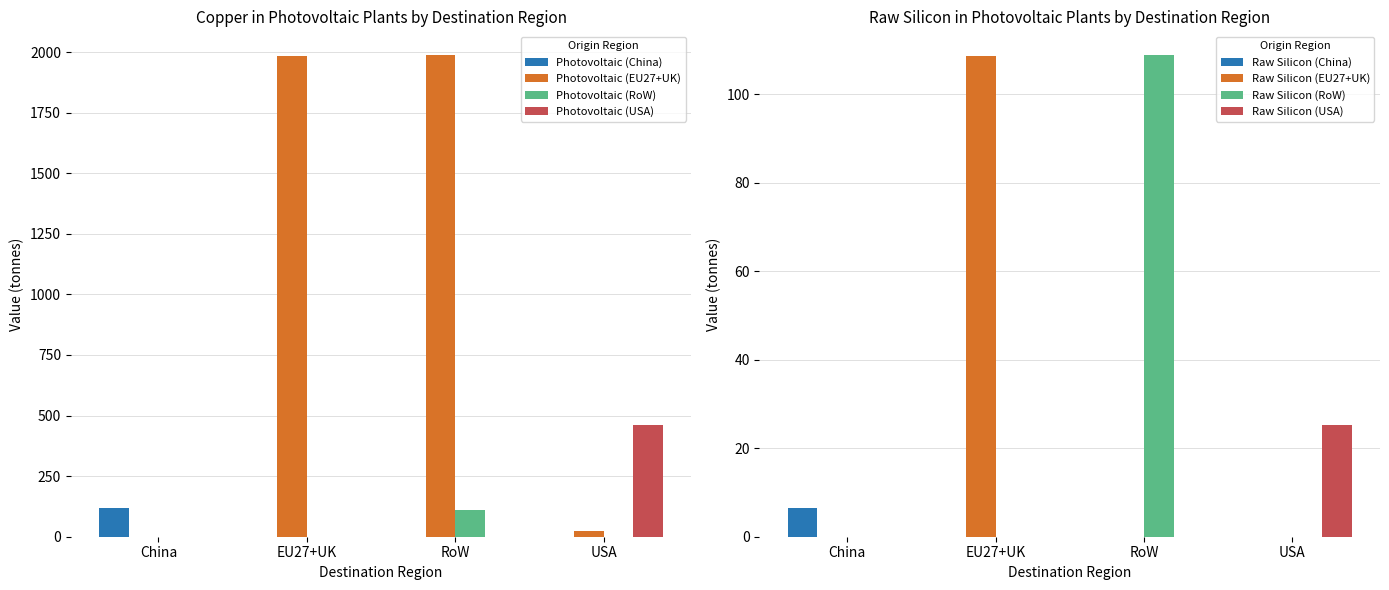

Is the value of Photovoltaic (China) at China greater than the value of Photovoltaic (USA) at China?

Yes